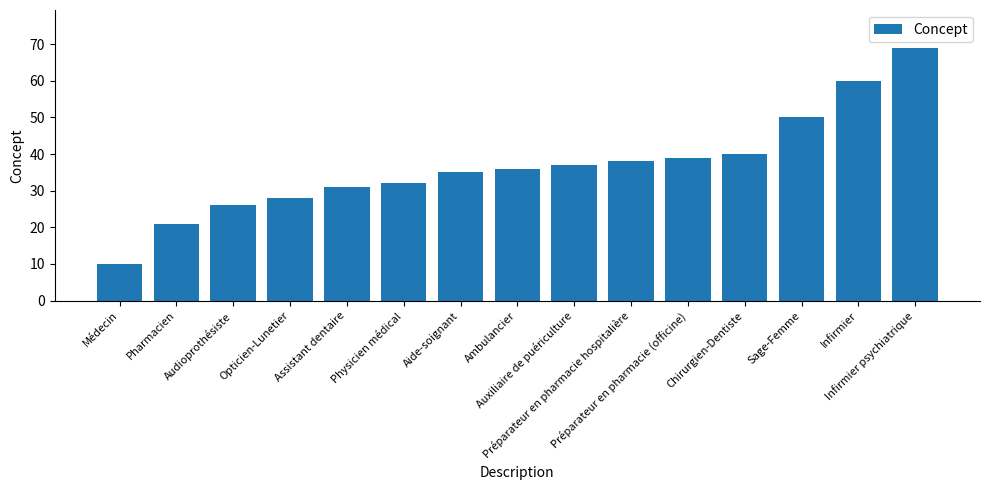

True or false: the data shows 26 at Audioprothésiste.

True